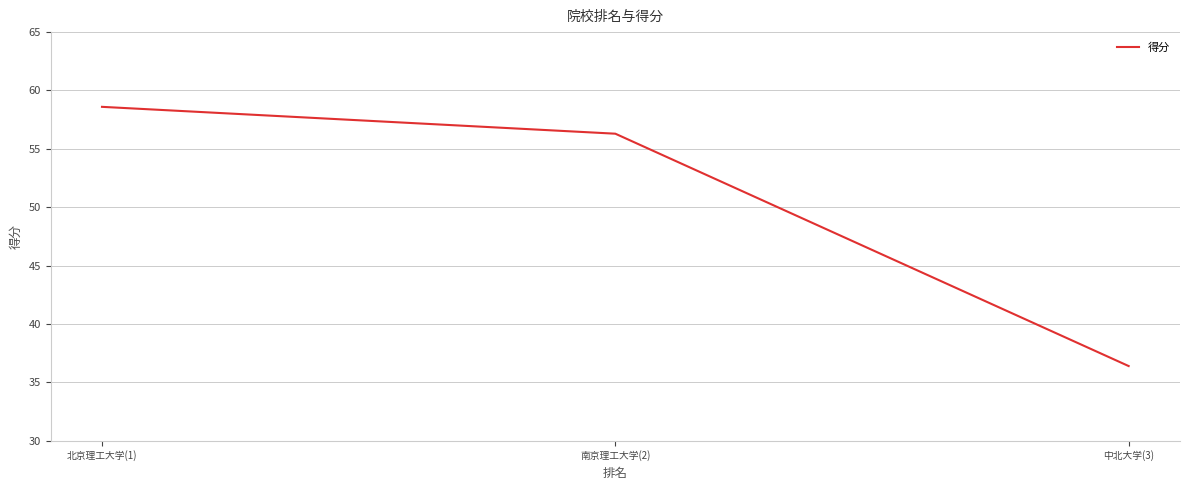

Reading left to right, extract all data points from this chart.

北京理工大学(1)=58.6	南京理工大学(2)=56.3	中北大学(3)=36.4